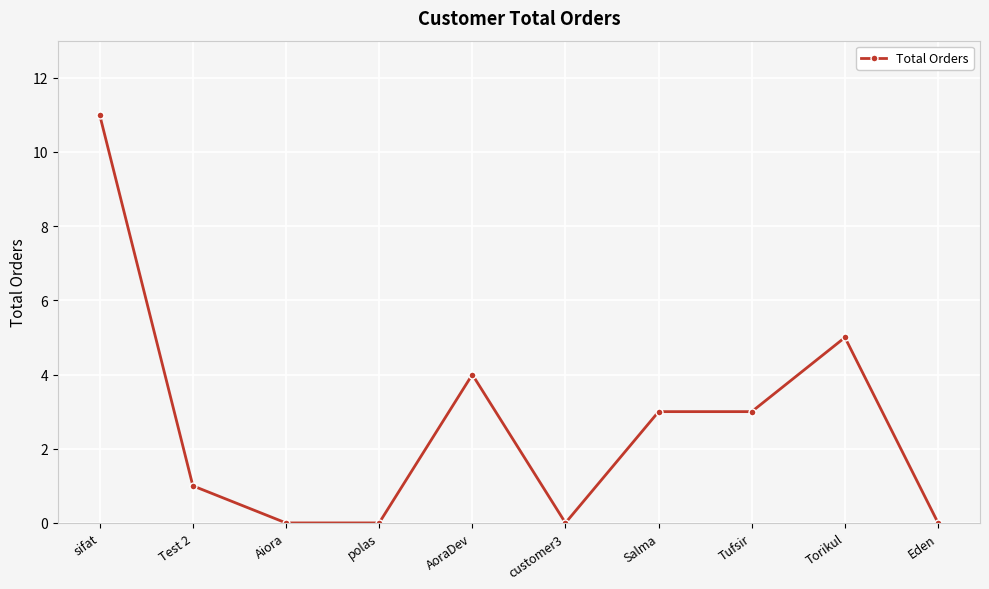

What is the sum of all values?

27